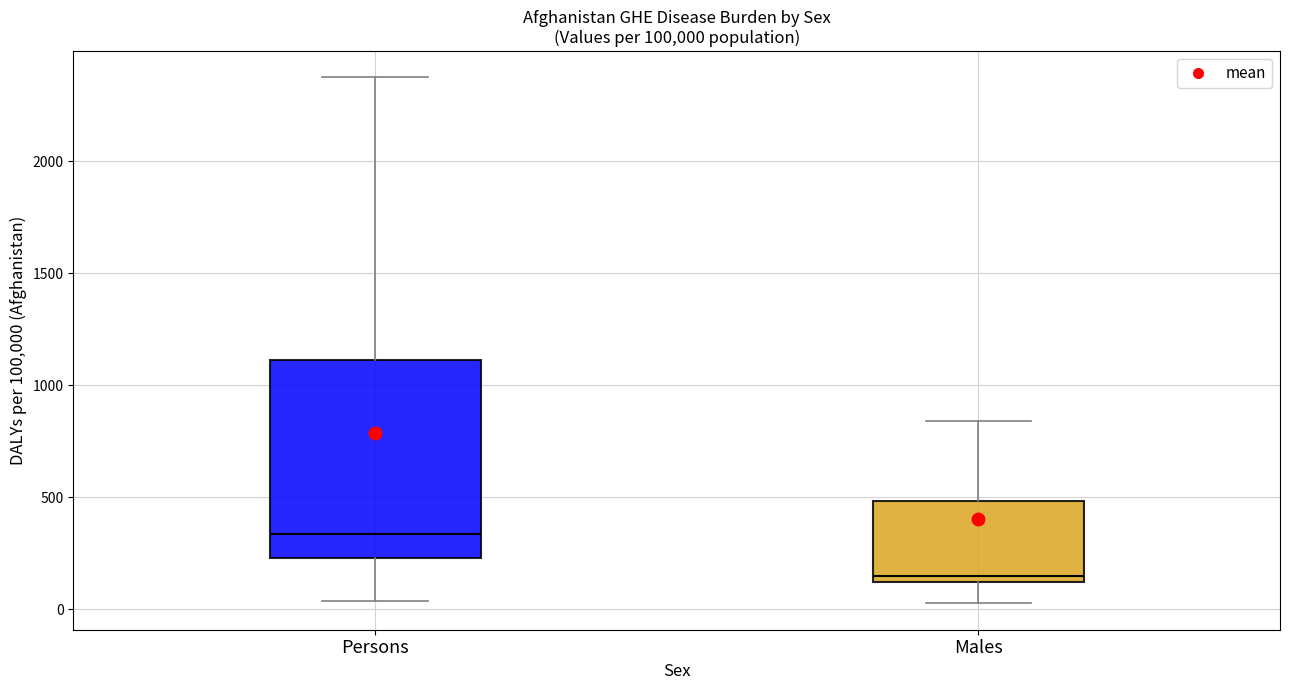

Which box has the lowest median line?

Males